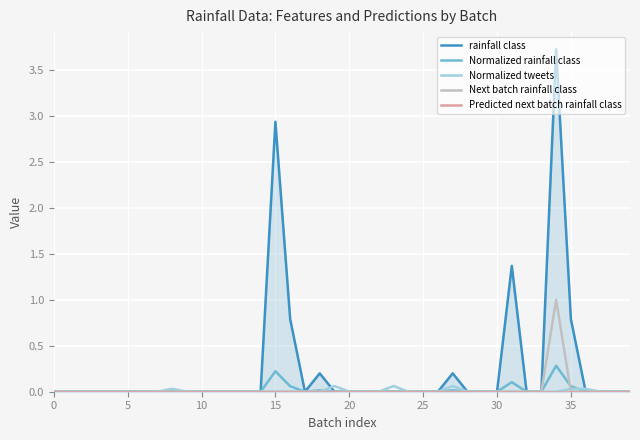

What is the label of the 18th point from the right?

22